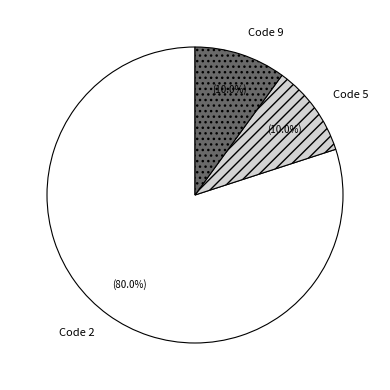

Is there a majority slice in this chart?

Yes